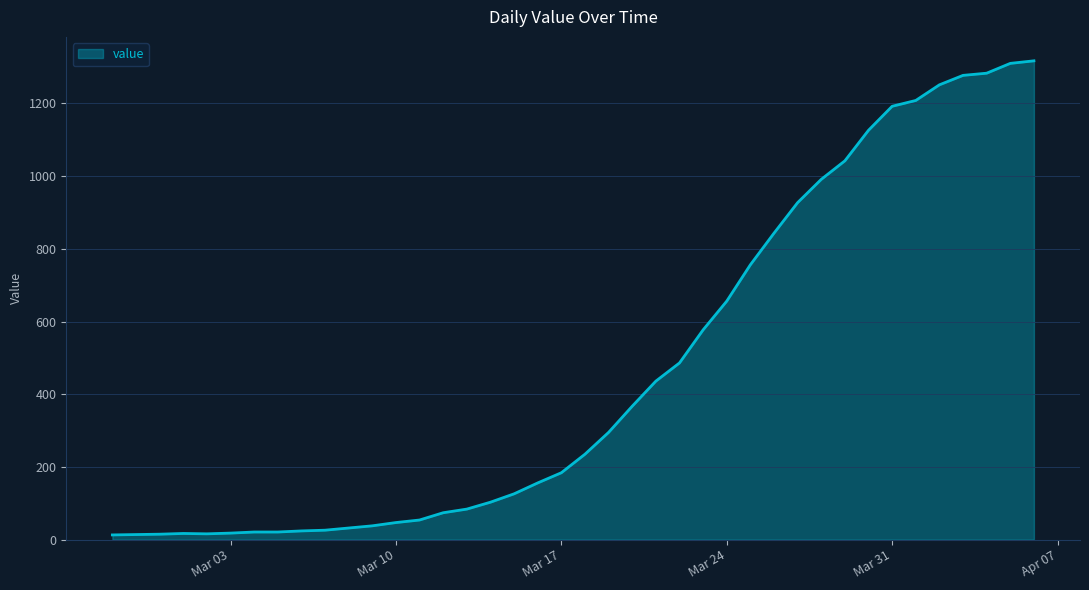

What is the difference between the maximum and minimum values?

1304